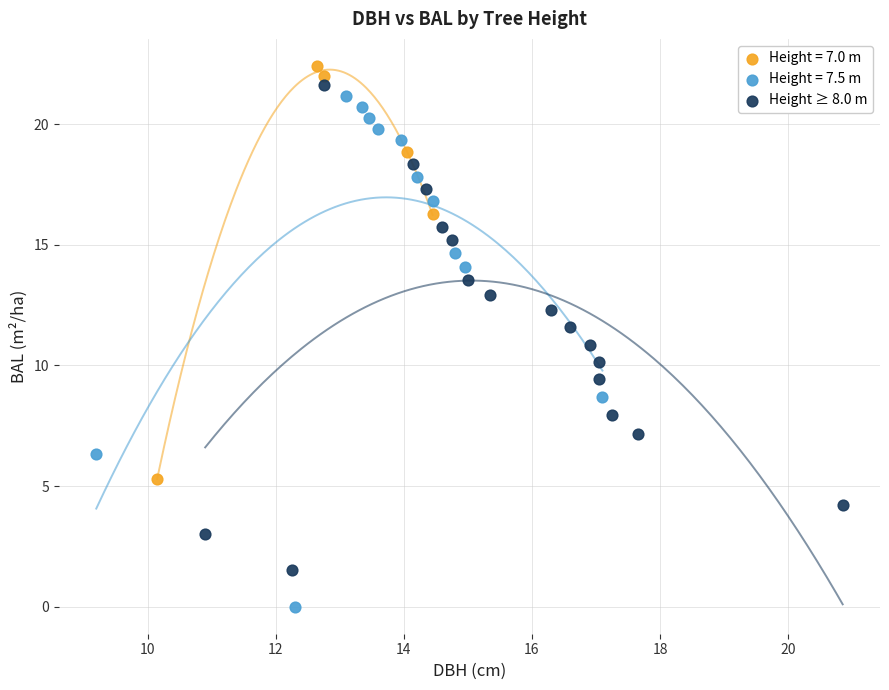

Which series reaches the minimum Y coordinate?

Height = 7.5 m